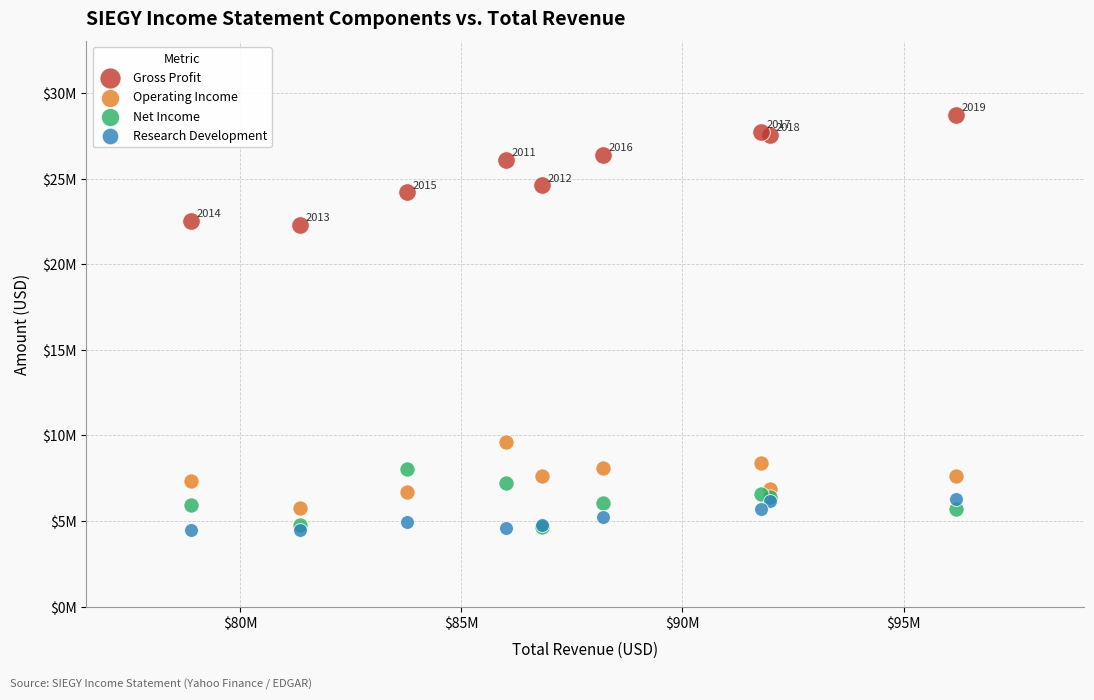

Which series contains the highest Y value?

Gross Profit